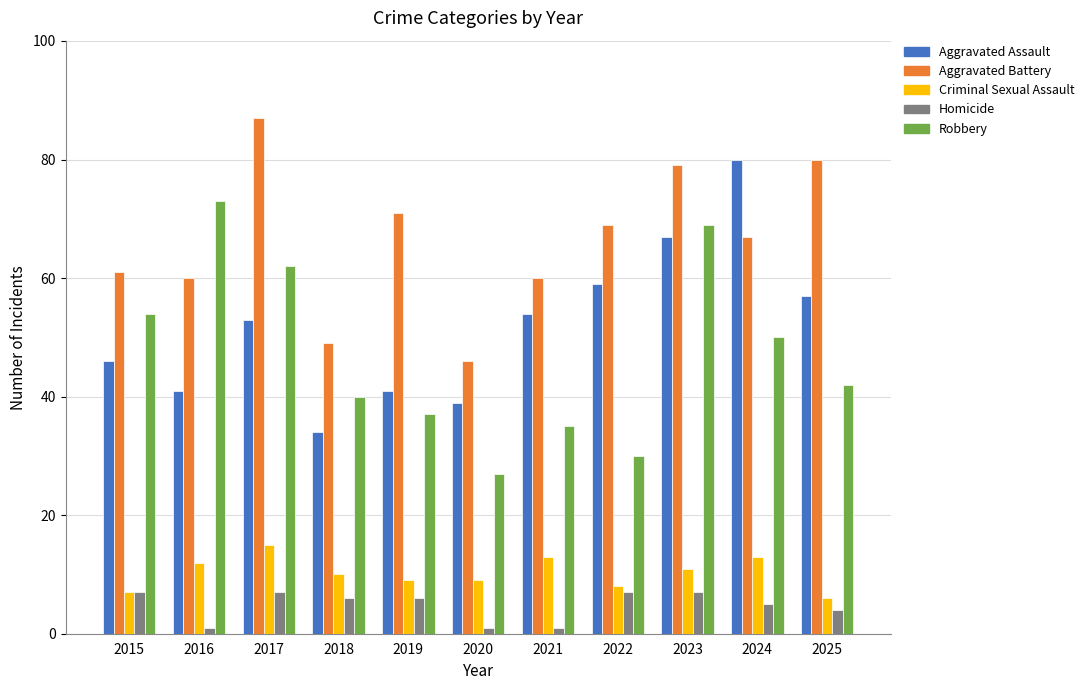

Does the chart contain stacked bars?

No